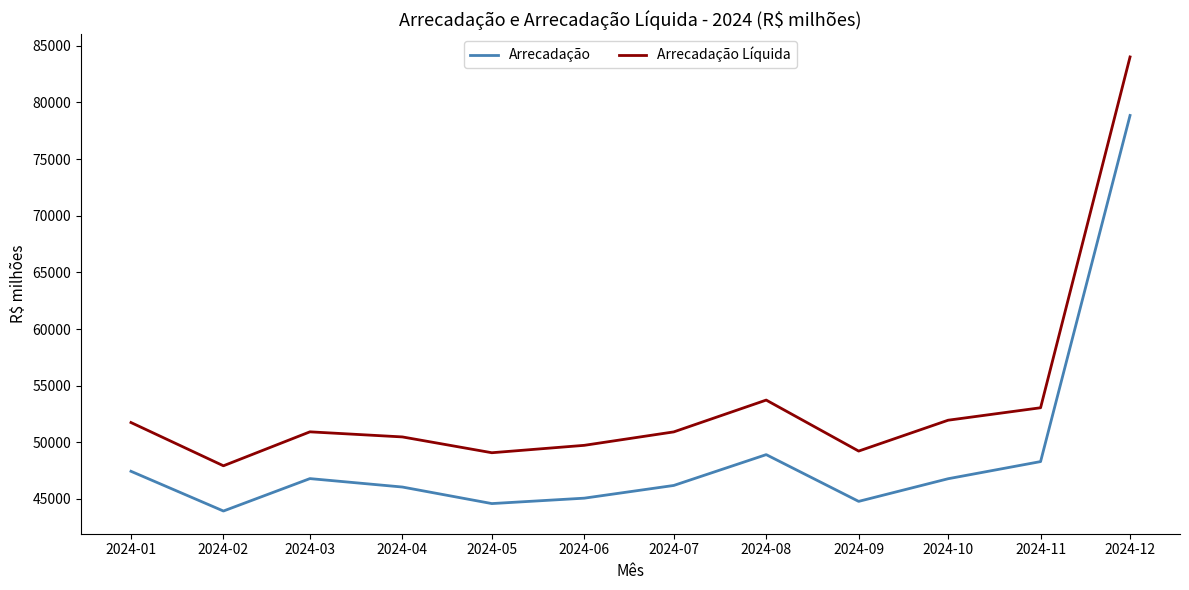

Does the chart have visible grid lines?

No